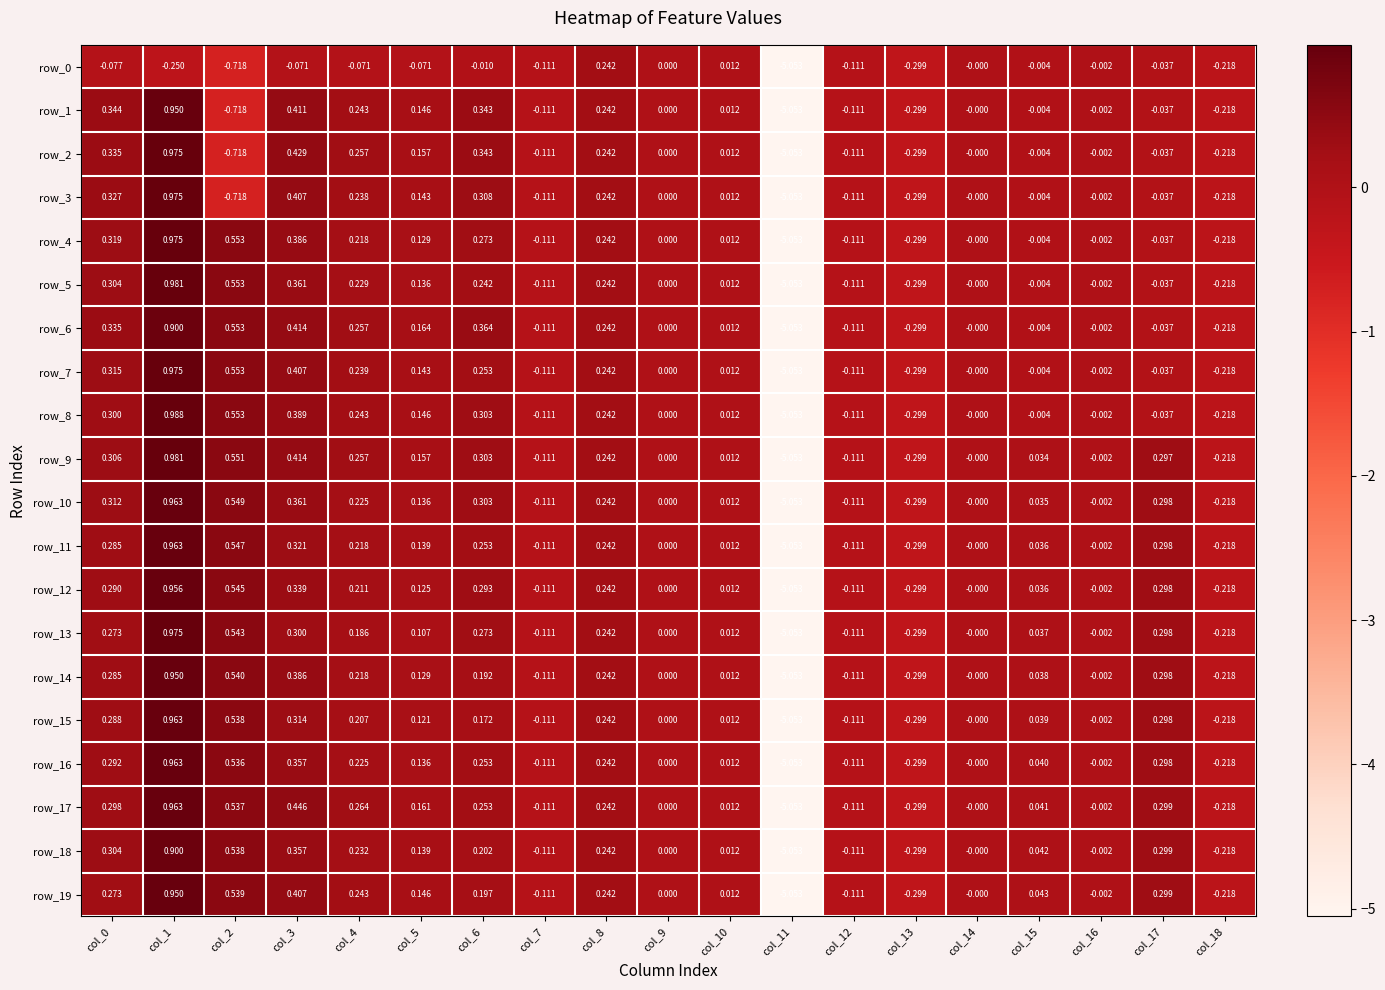

Is the value of row_16 at col_8 greater than the value of row_14 at col_6?

Yes